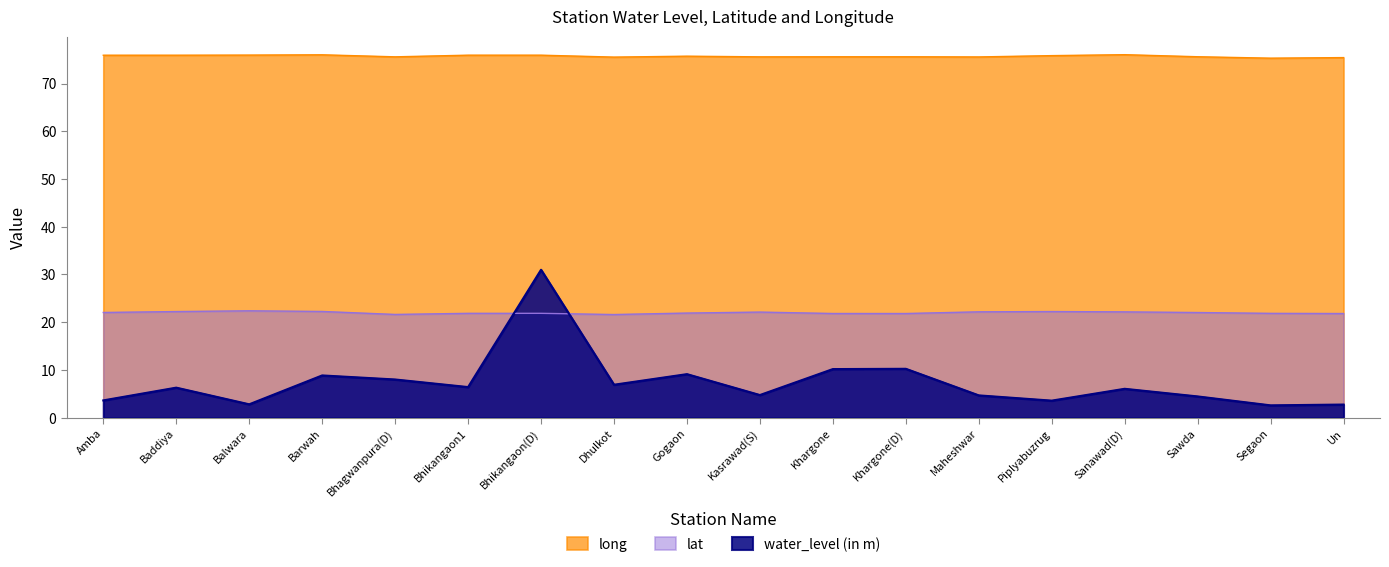

Where does the lat series first go above 22?

Amba